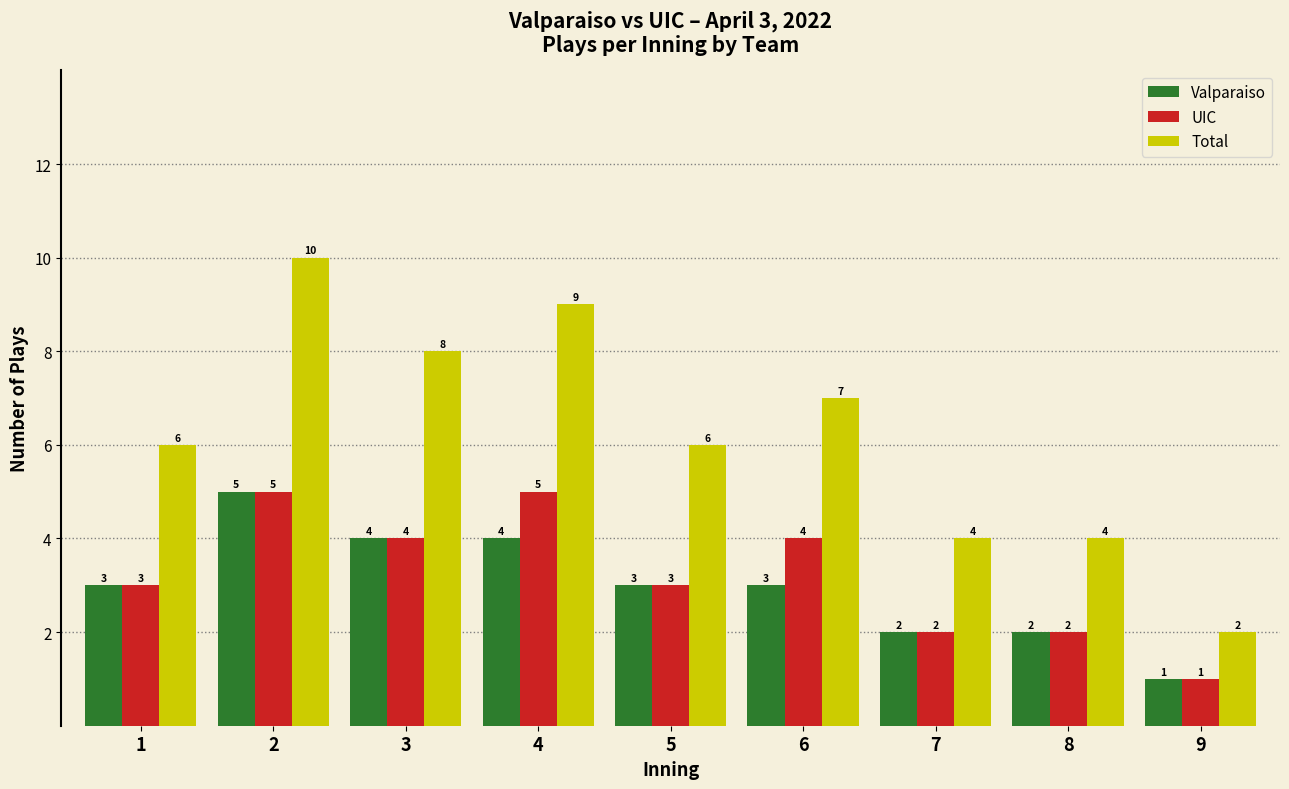

Reading left to right, transcribe all the data shown in this chart.

Valparaiso: 3	5	4	4	3	3	2	2	1
UIC: 3	5	4	5	3	4	2	2	1
Total: 6	10	8	9	6	7	4	4	2